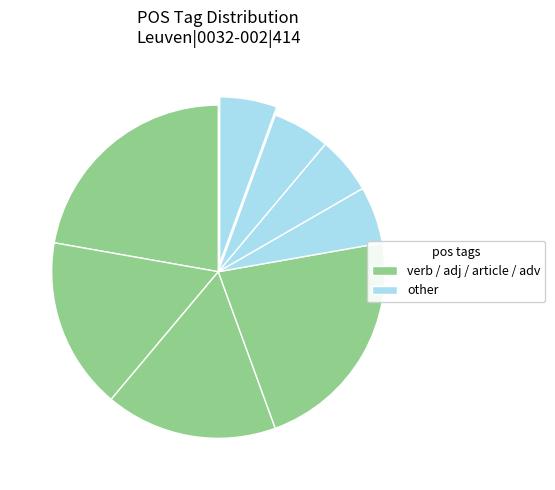

How many segments does this pie chart have?

8